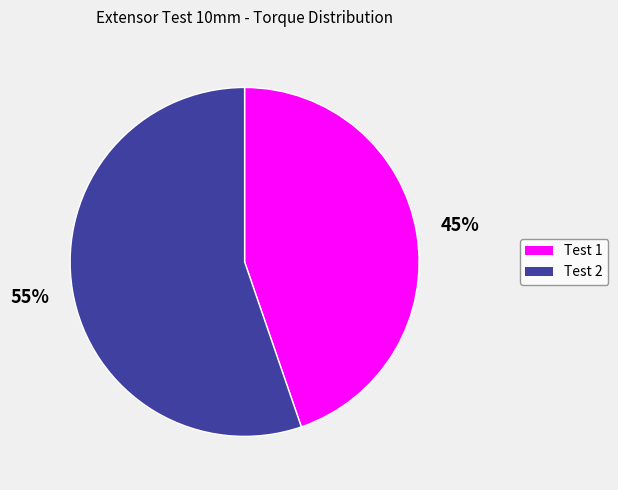

To the nearest percent, what is the average slice percentage?

50%